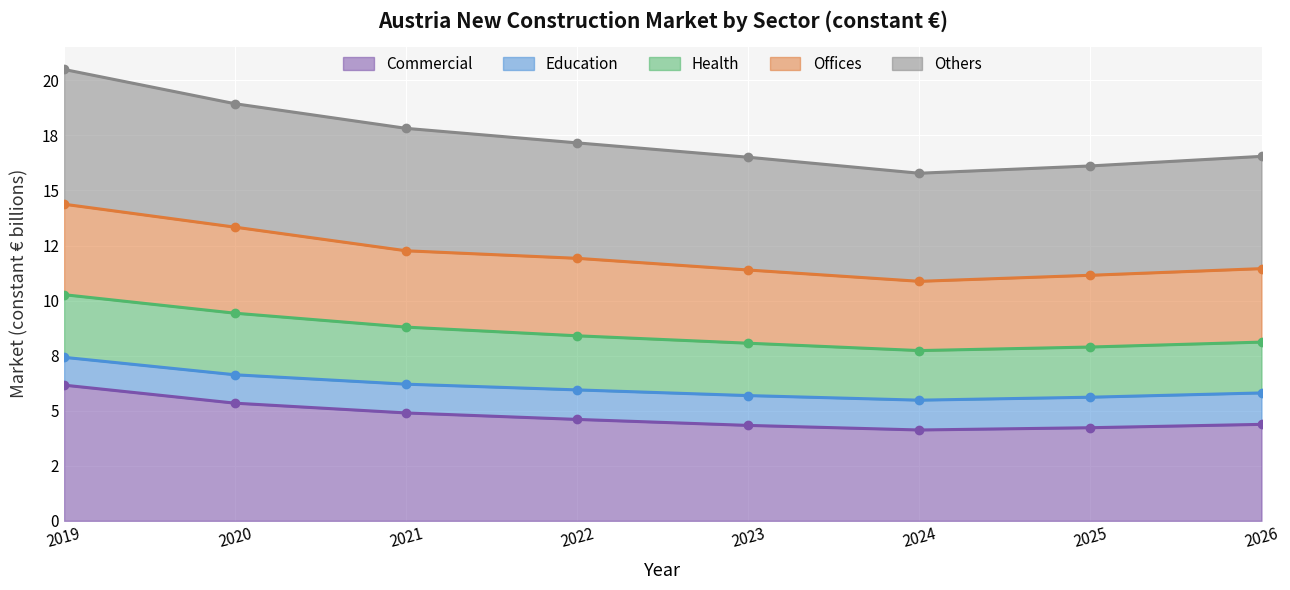

What is the minimum value shown in the chart?

4.1